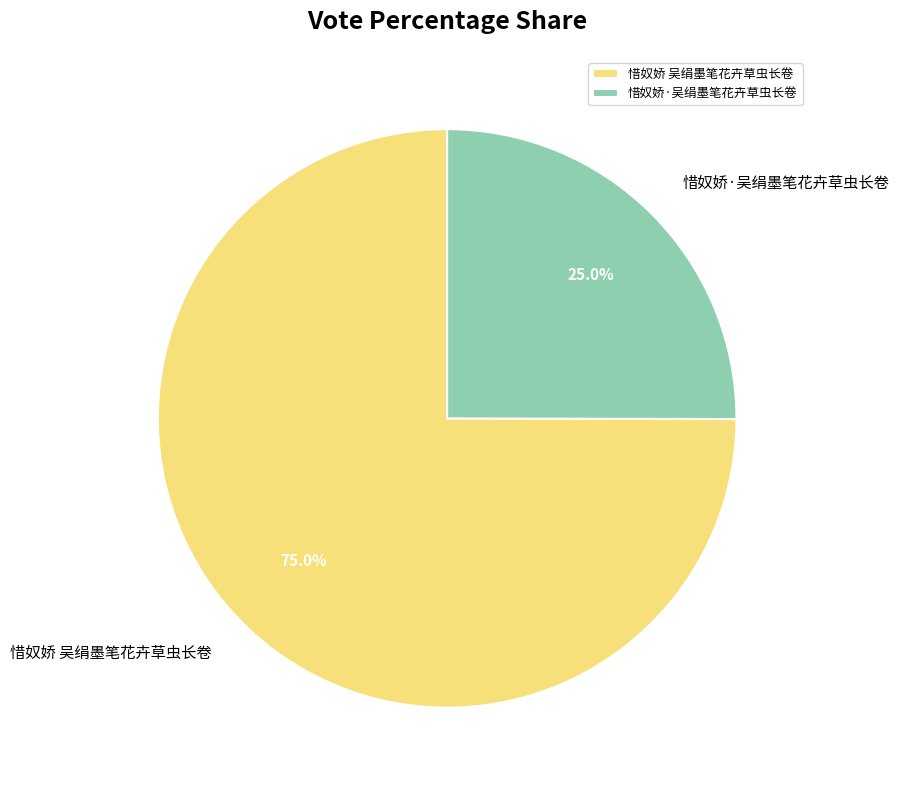

True or false: 惜奴娇·吴绢墨笔花卉草虫长卷 accounts for 25% of the total.

True